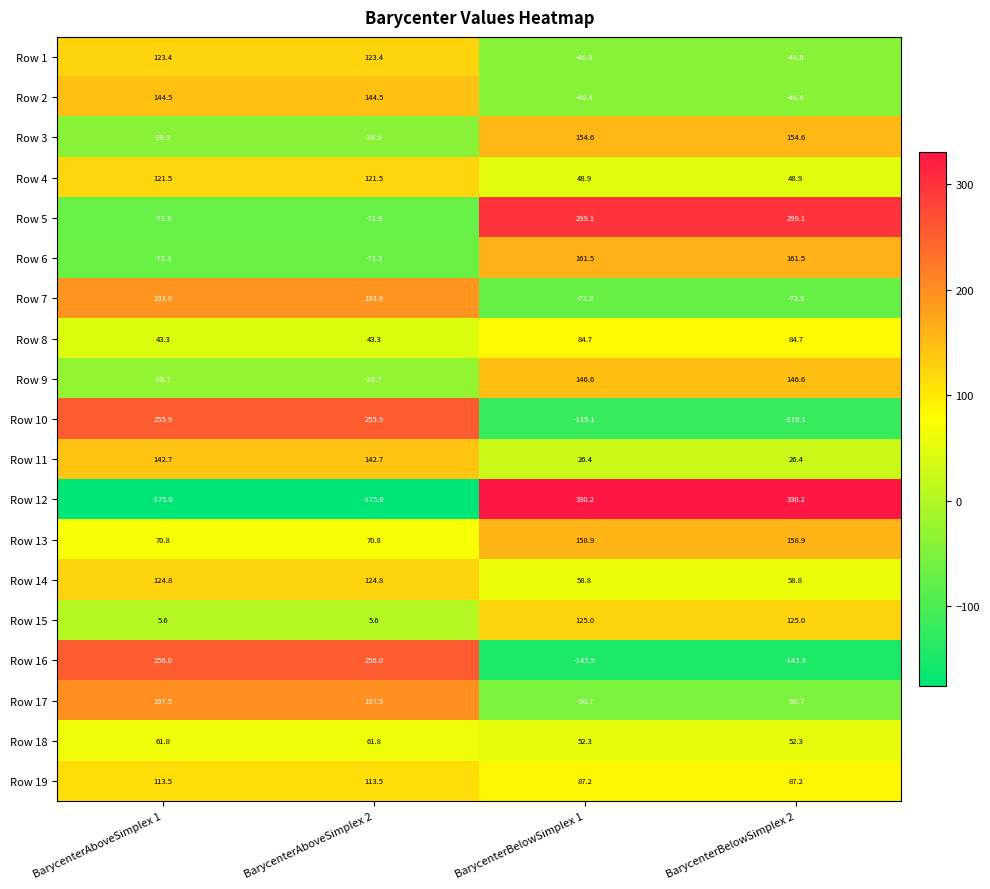

Read the Row 14 value at BarycenterAboveSimplex 1.

124.8